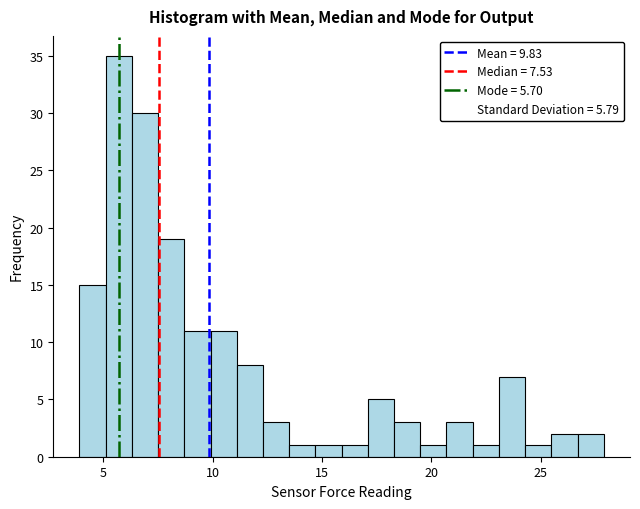

Around what value on the x-axis is the tallest bar? Give the approximate position of its centre, as read against the axis.

5.5